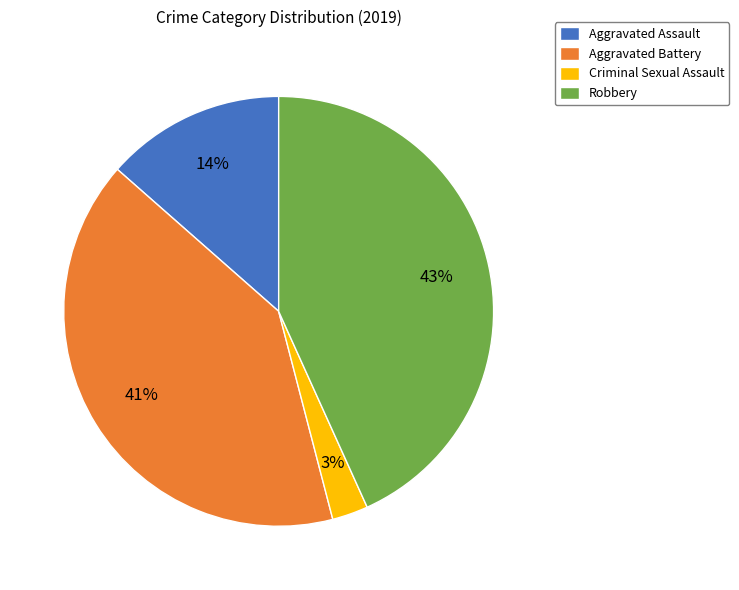

Does Aggravated Assault account for over 50% of the chart?

No